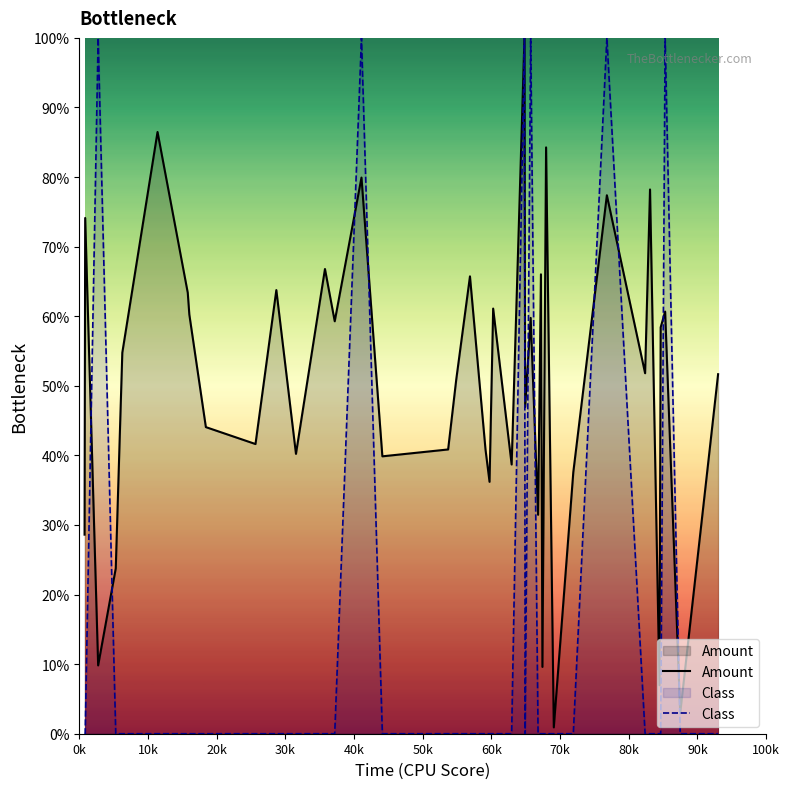

Does the chart display data point markers on the line(s)?

No